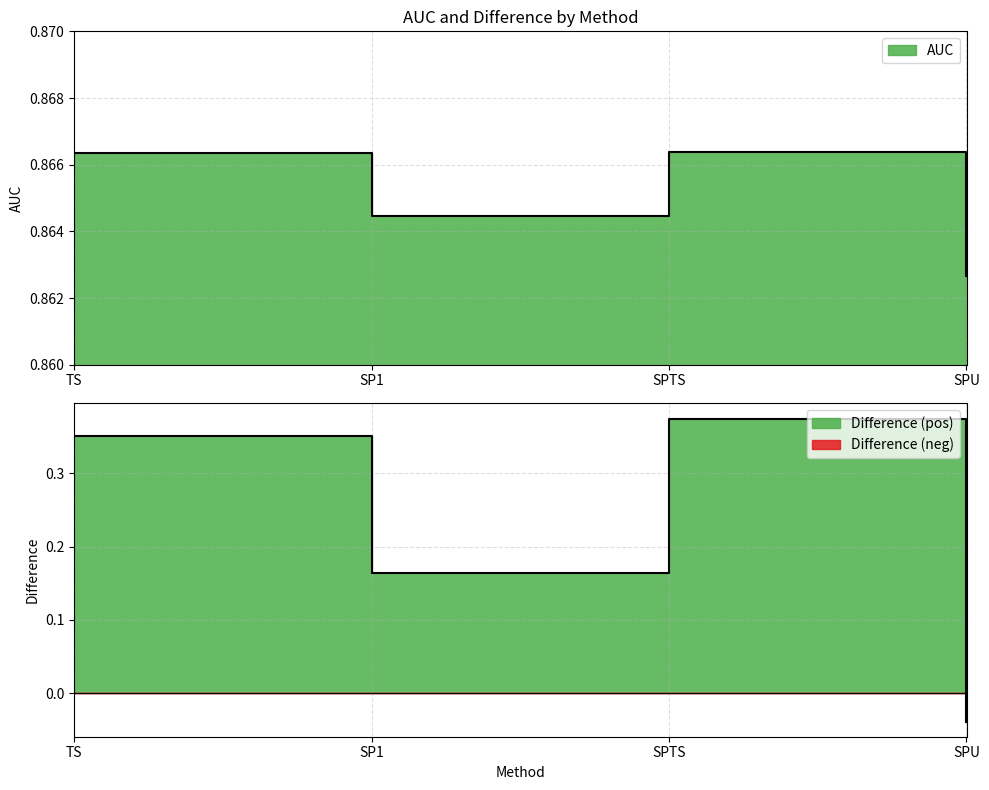

Reading left to right, list all the values displayed in this chart.

AUC: TS=0.9	SP1=0.9	SPTS=0.9	SPU=0.9
Difference: TS=0.4	SP1=0.2	SPTS=0.4	SPU=-0.0